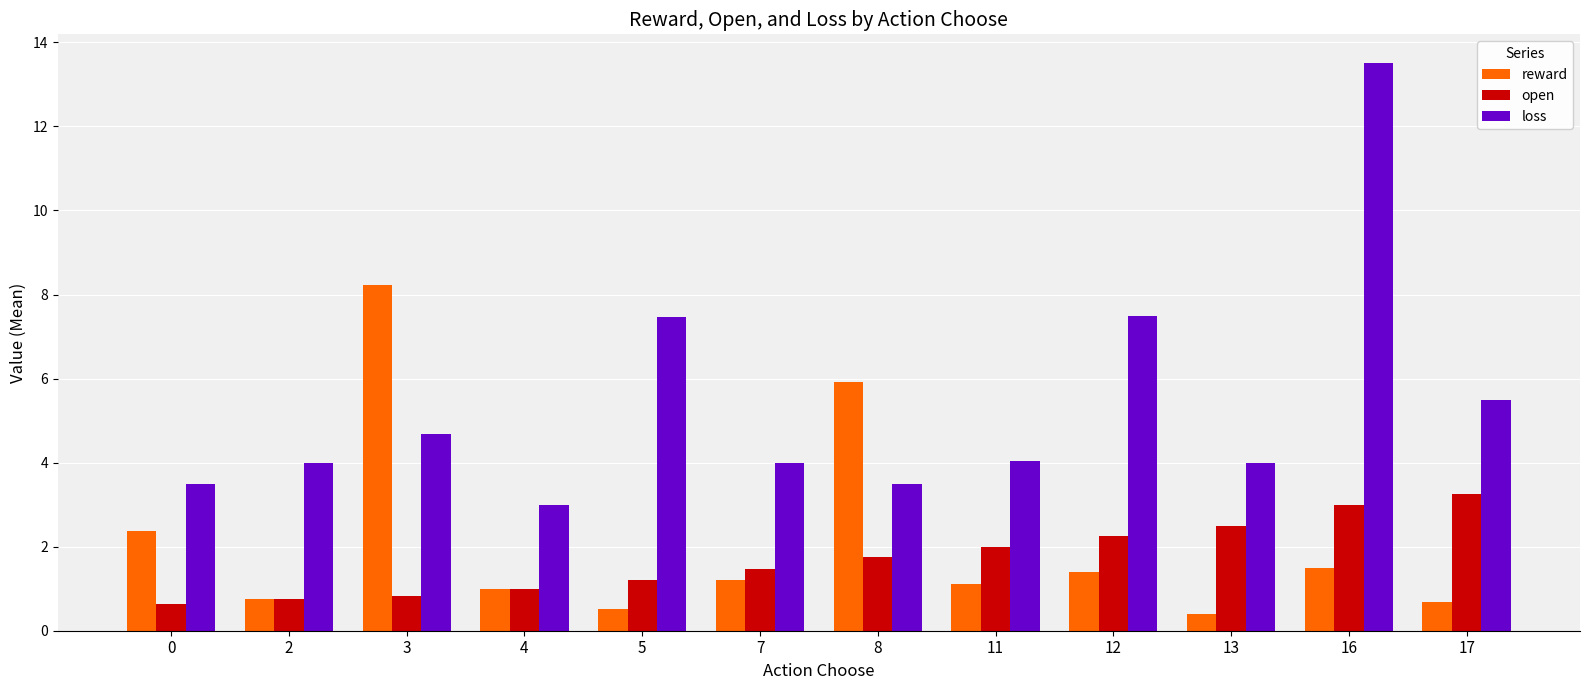

List the series in order of their peak value, highest first.

loss, reward, open